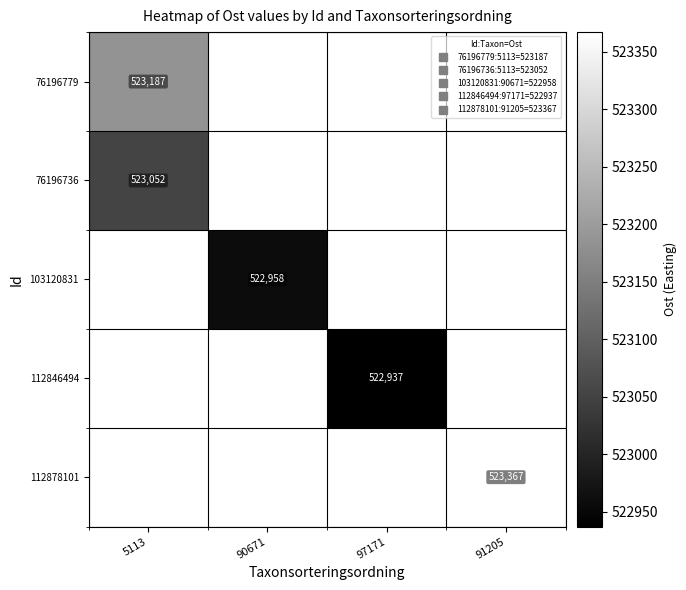

Is it true that 112846494 equals 522937.0 at 97171?

True